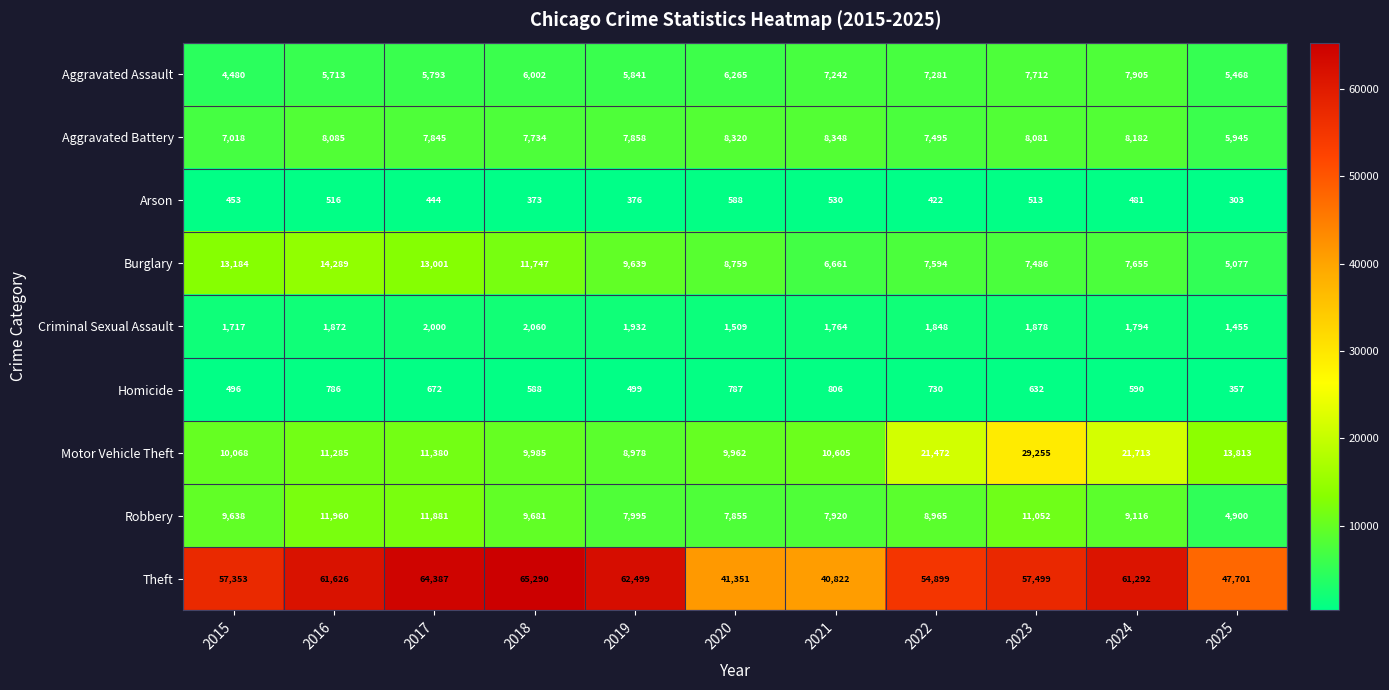

Count the number of categories in the chart.

11